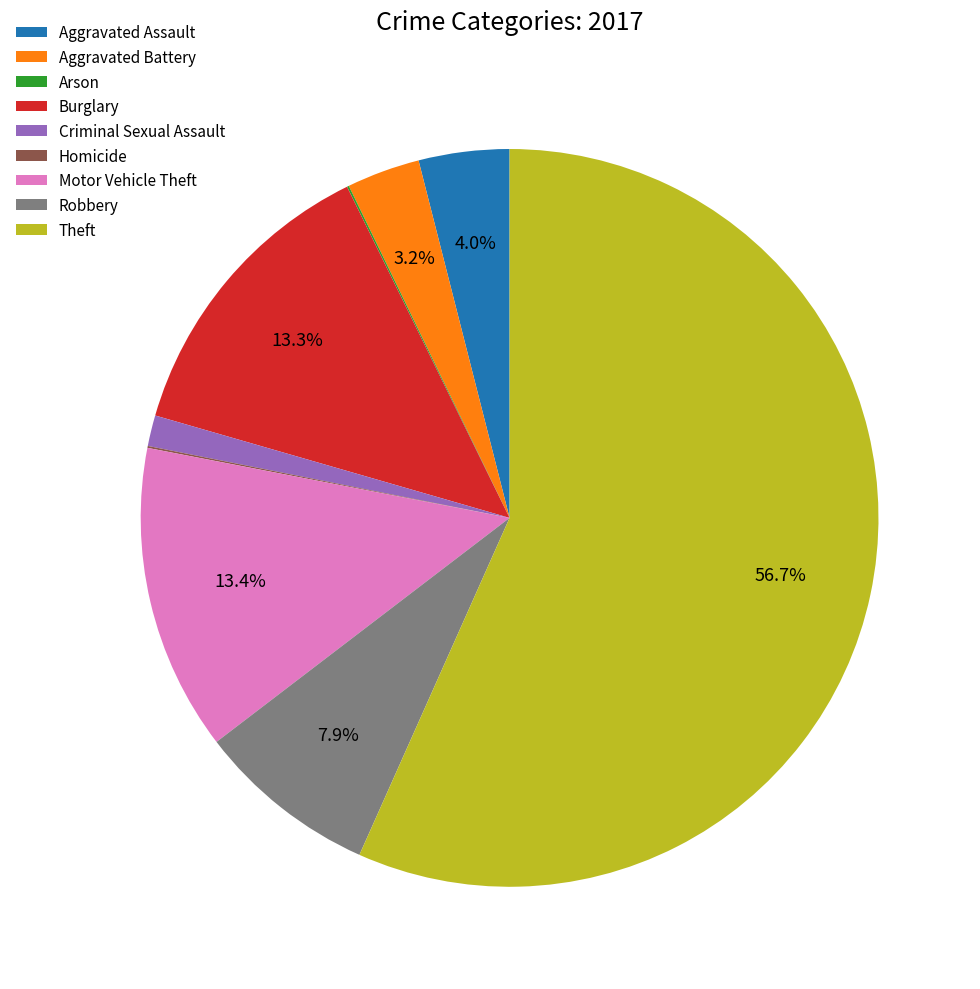

Which slice represents more than half of the pie?

Theft